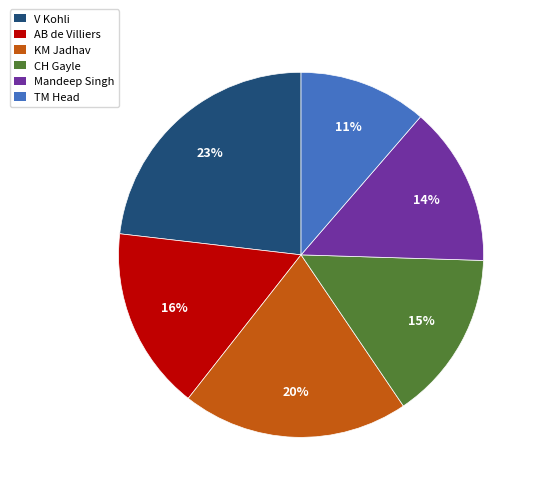

Which slice is the smallest?

TM Head